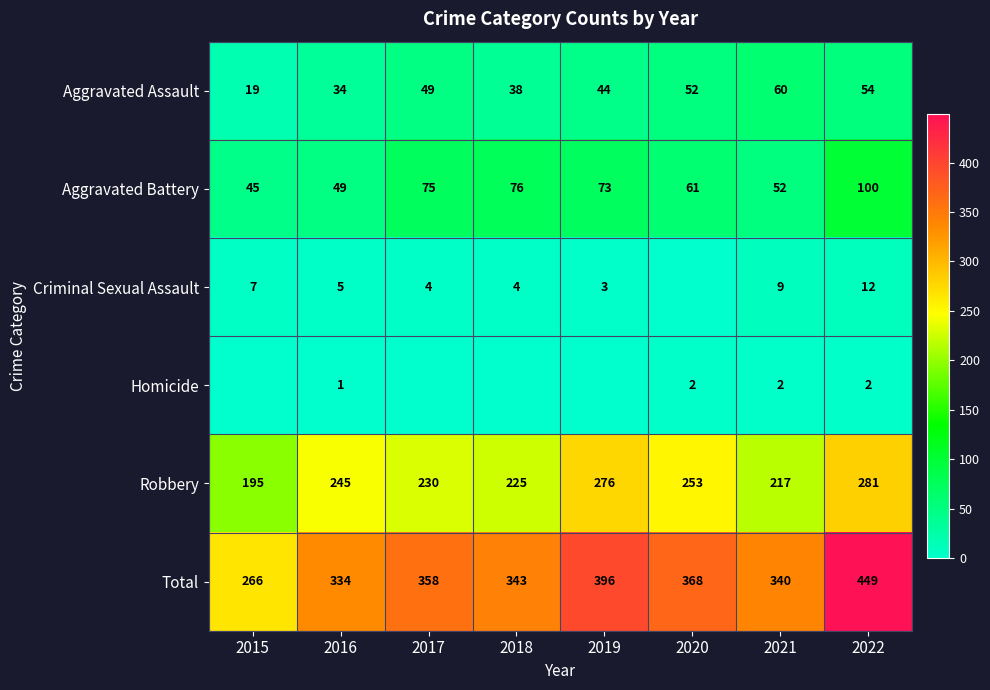

What is the sum of the Robbery values at 2021 and 2022?

498